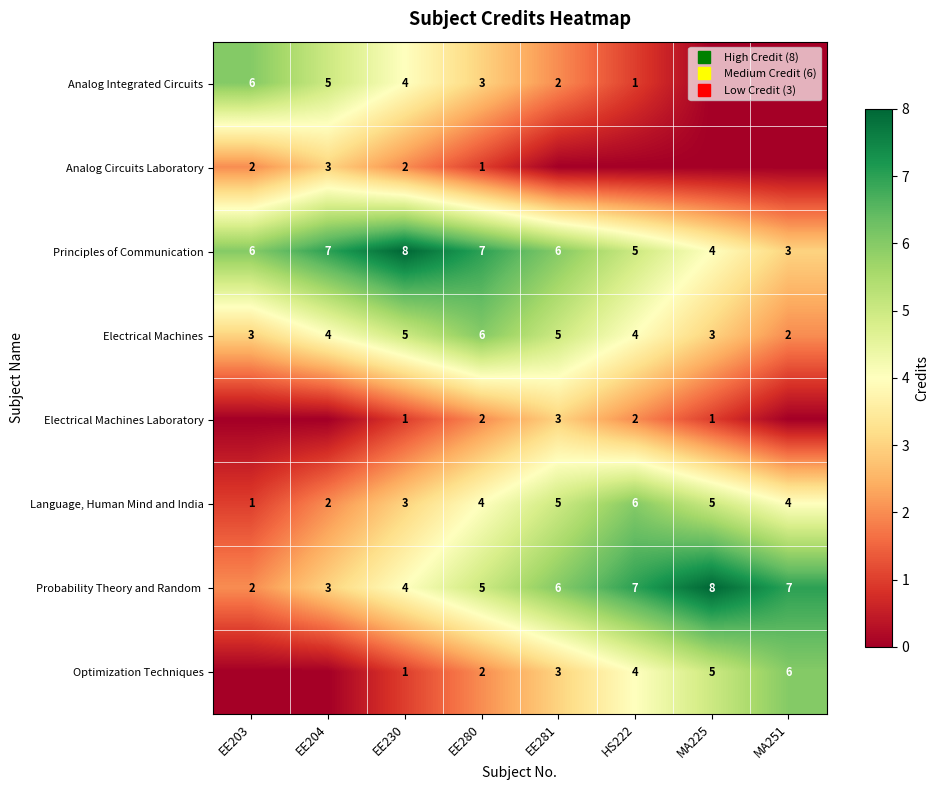

At how many categories does at least one series exceed 0?

8